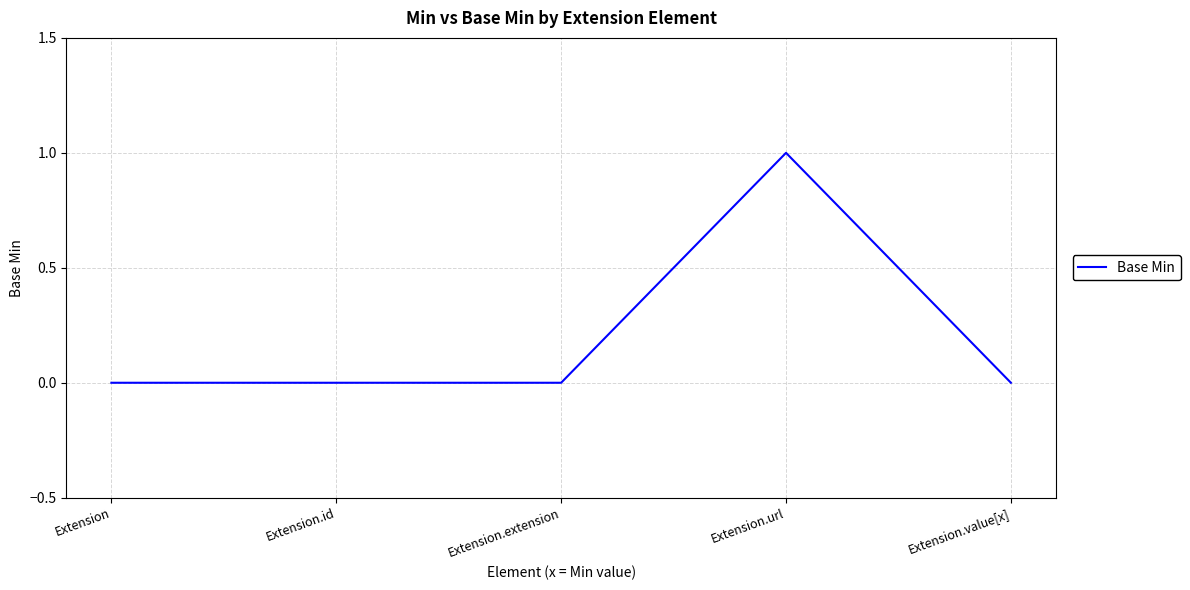

What is the difference between the maximum and minimum values?

1